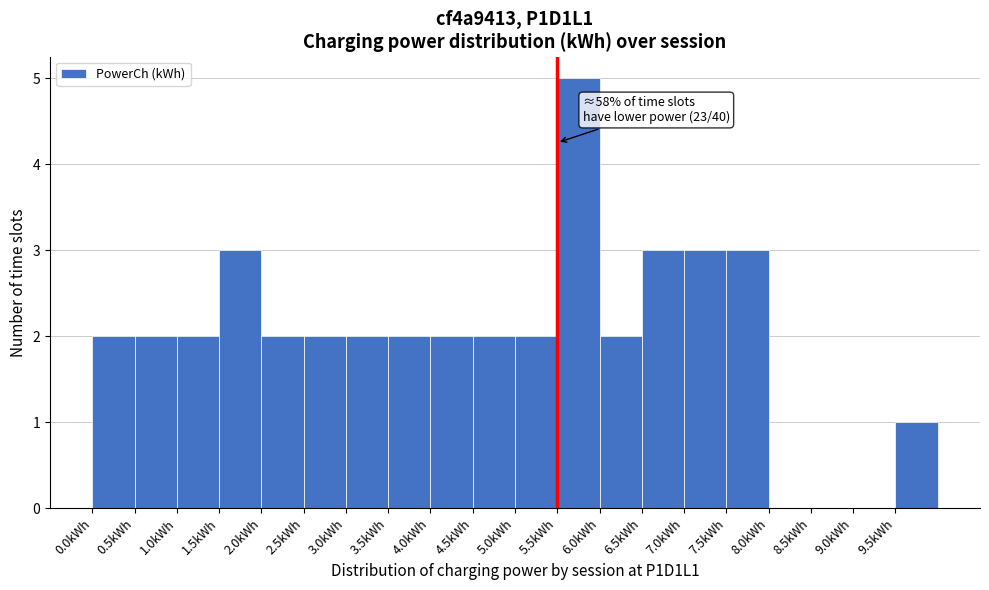

Which range on the x-axis has the tallest bar?

5.5 to 6.0